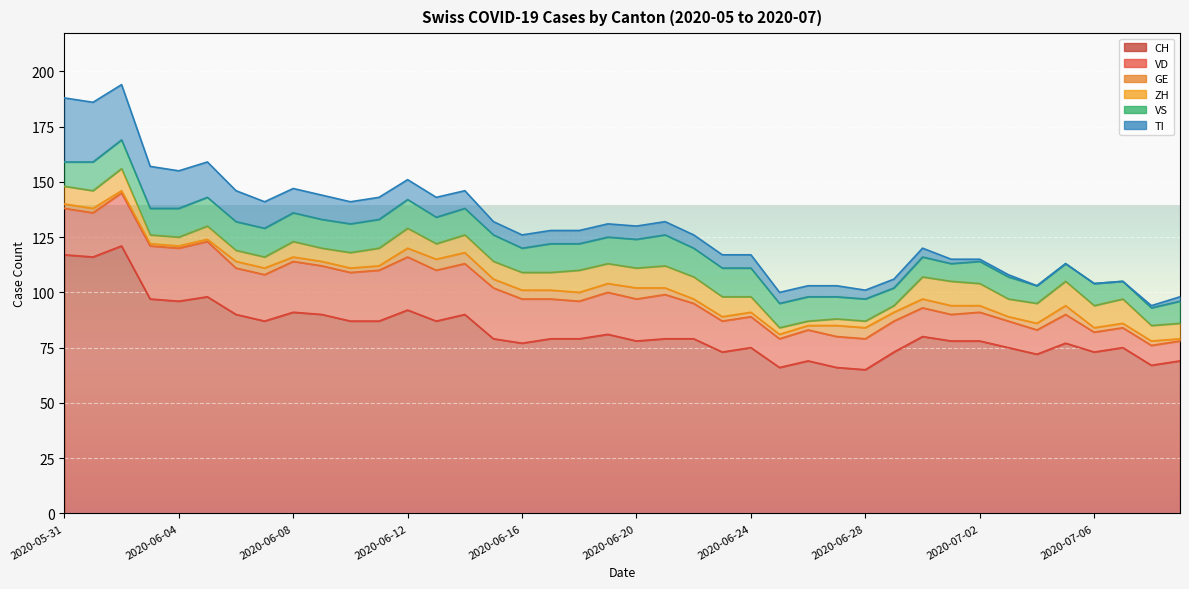

Between 2020-06-14 and 2020-06-27, which series saw the biggest shift?

CH